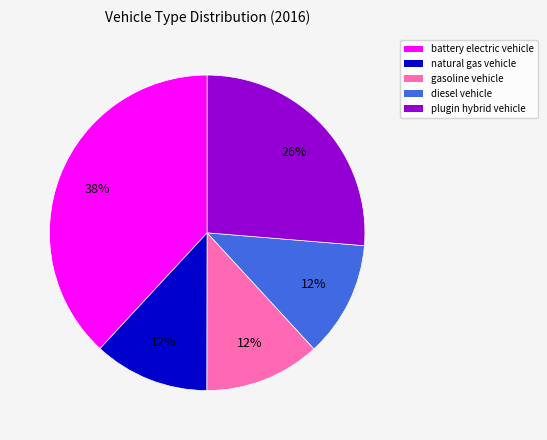

Is the sum of gasoline vehicle and diesel vehicle greater than half?

No